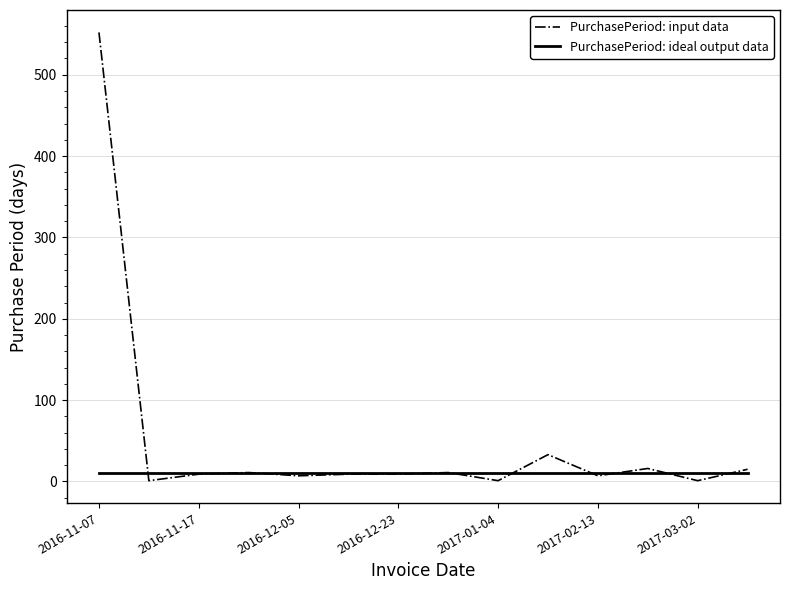

Count the number of data series in this chart.

2